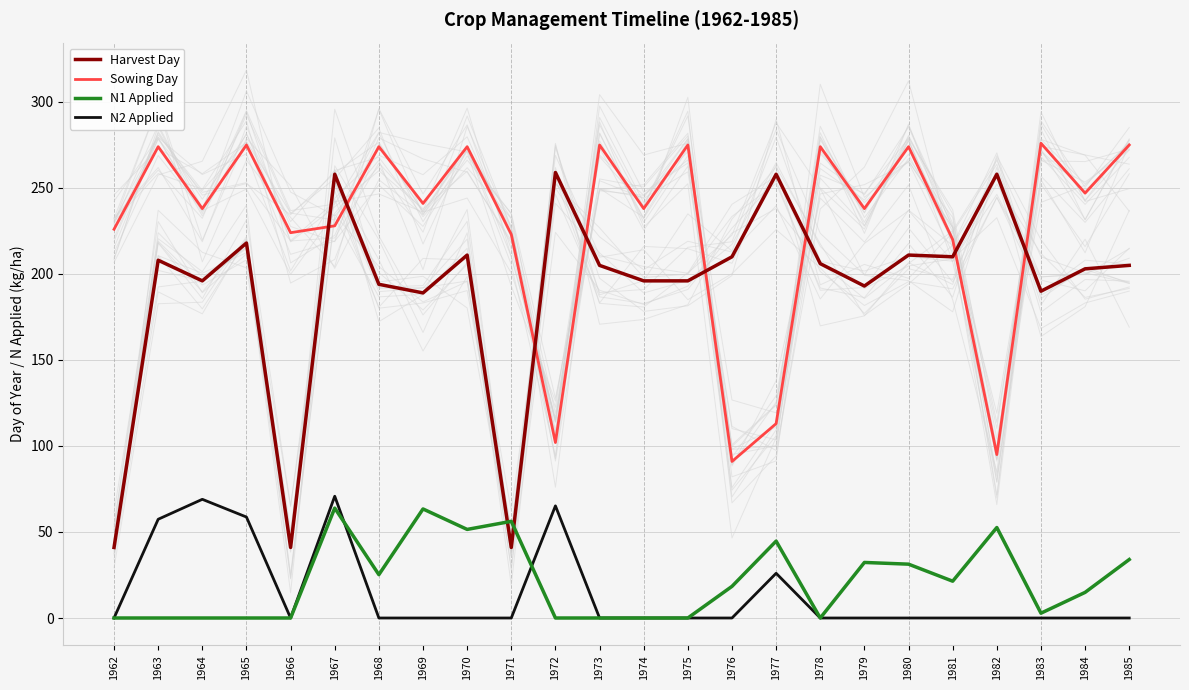

Reading left to right, transcribe all the data shown in this chart.

Harvest Day: 1962=41.0	1963=208.0	1964=196.0	1965=218.0	1966=41.0	1967=258.0	1968=194.0	1969=189.0	1970=211.0	1971=41.0	1972=259.0	1973=205.0	1974=196.0	1975=196.0	1976=210.0	1977=258.0	1978=206.0	1979=193.0	1980=211.0	1981=210.0	1982=258.0	1983=190.0	1984=203.0	1985=205.0
Sowing Day: 1962=226.0	1963=274.0	1964=238.0	1965=275.0	1966=224.0	1967=228.0	1968=274.0	1969=241.0	1970=274.0	1971=223.0	1972=102.0	1973=275.0	1974=238.0	1975=275.0	1976=91.0	1977=113.0	1978=274.0	1979=238.0	1980=274.0	1981=220.0	1982=95.0	1983=276.0	1984=247.0	1985=275.0
N1 Applied: 1962=0.0	1963=0.0	1964=0.0	1965=0.0	1966=0.0	1967=63.9	1968=25.2	1969=63.4	1970=51.5	1971=56.2	1972=0.0	1973=0.0	1974=0.0	1975=0.0	1976=18.4	1977=44.7	1978=0.0	1979=32.3	1980=31.3	1981=21.4	1982=52.6	1983=2.8	1984=14.9	1985=34.0
N2 Applied: 1962=0.0	1963=57.4	1964=69.0	1965=58.7	1966=0.0	1967=70.8	1968=0.0	1969=0.0	1970=0.0	1971=0.0	1972=65.2	1973=0.0	1974=0.0	1975=0.0	1976=0.0	1977=26.0	1978=0.0	1979=0.0	1980=0.0	1981=0.0	1982=0.0	1983=0.0	1984=0.0	1985=0.0